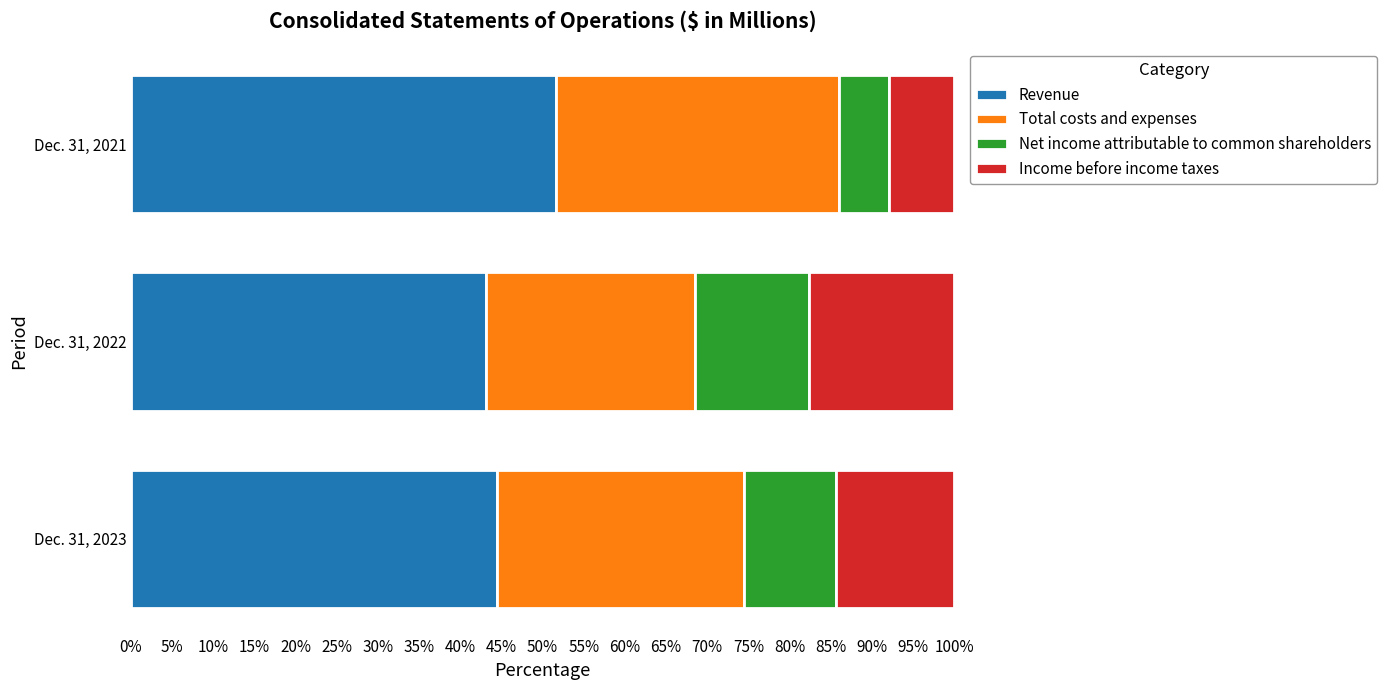

What is the highest value of the Revenue series?

51.6